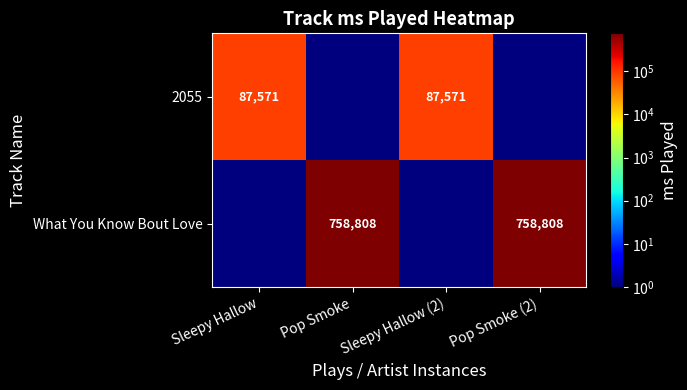

The What You Know Bout Love series shows 758808 at Pop Smoke. True or false?

True